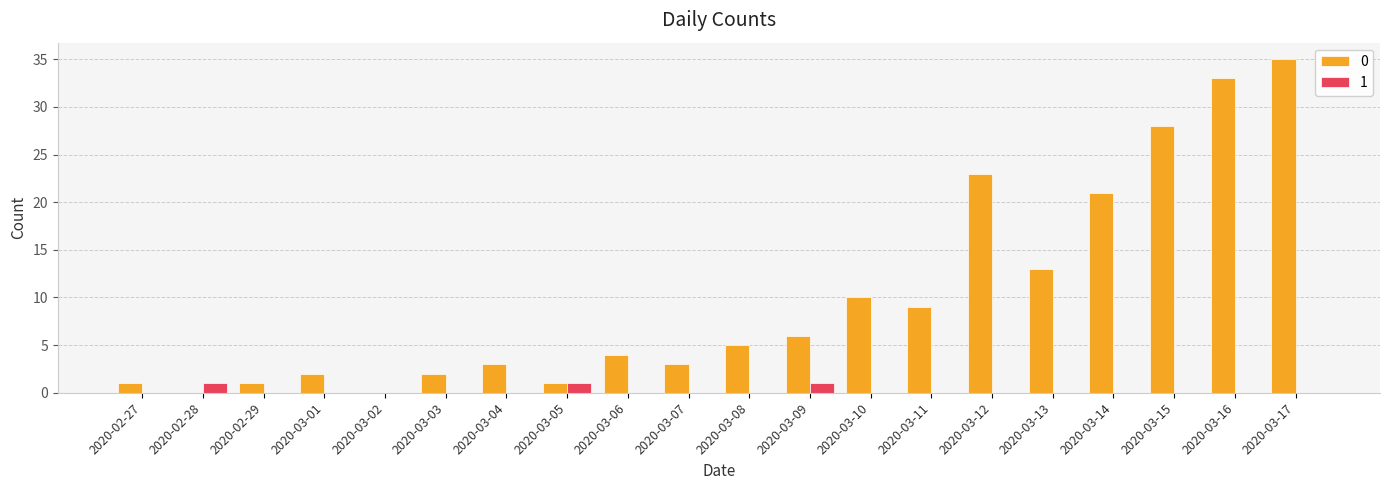

Is it true that 1 equals 1 at 2020-03-05?

True